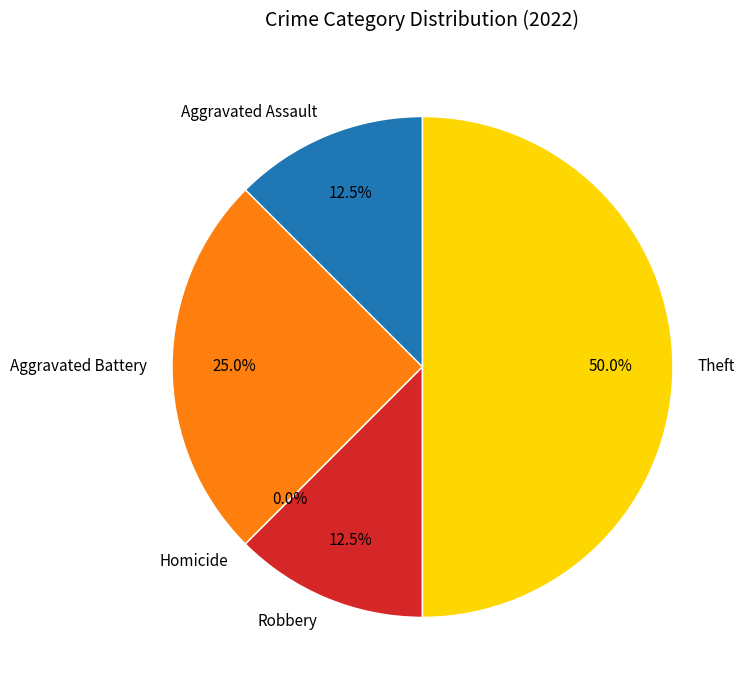

Which slice is the smallest?

Homicide